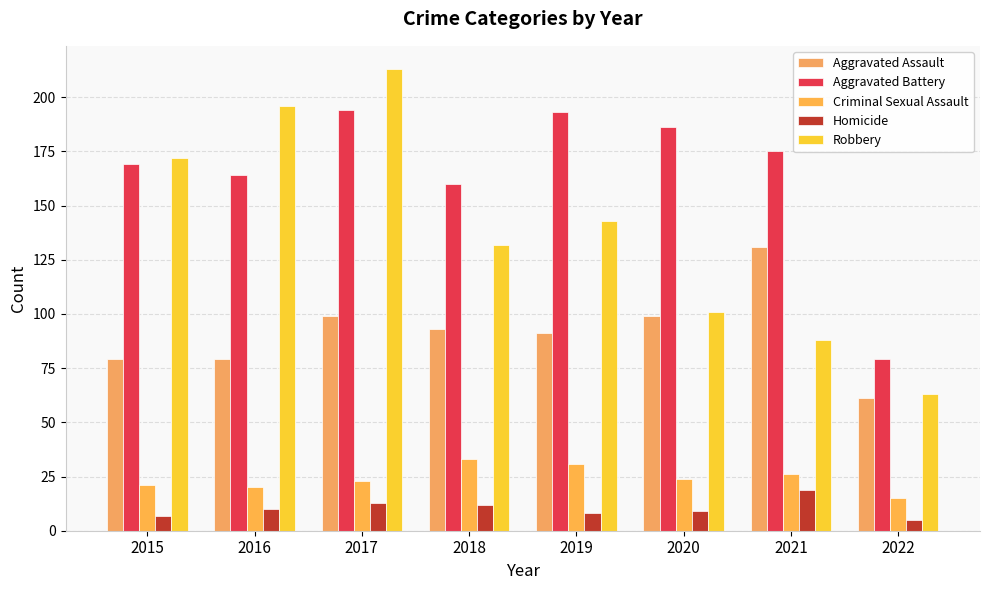

What is the lowest value of the Aggravated Assault series?

61